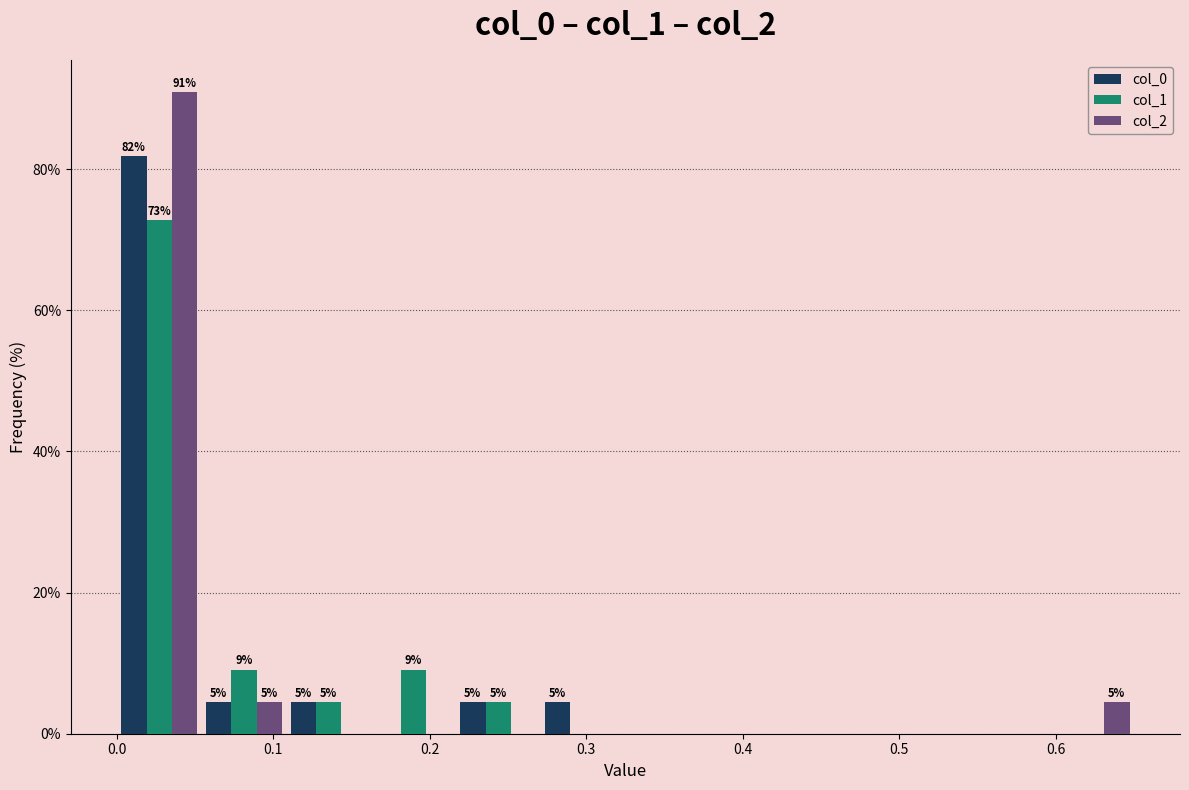

In the col_1 series, which range on the x-axis has the tallest bar?

0.00 to 0.05